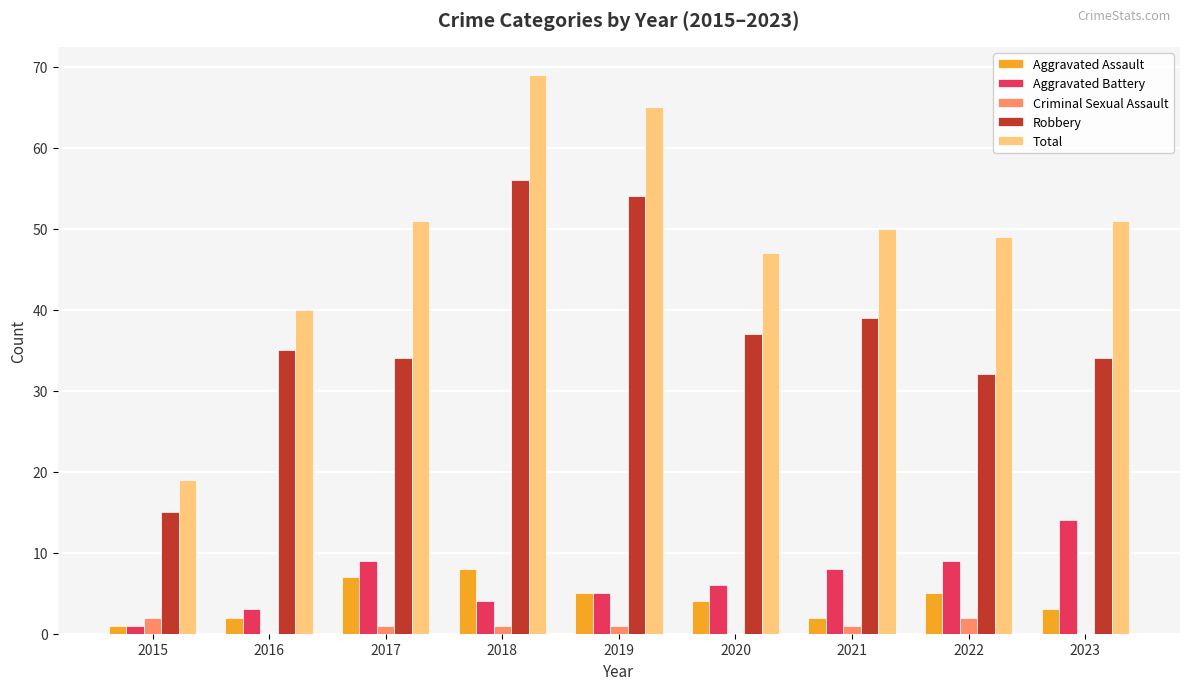

What is the highest value of the Total series?

69